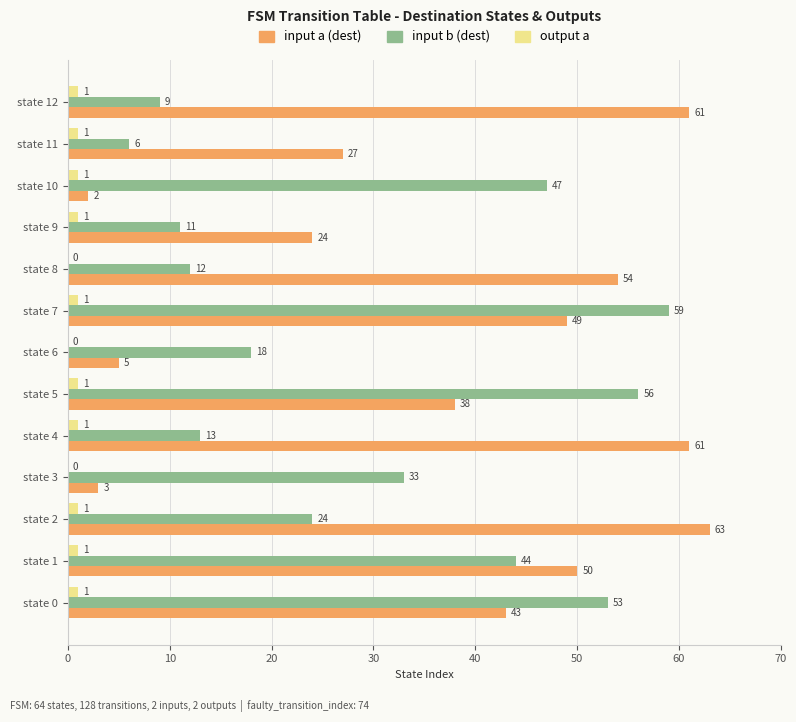

Which series changed the most between state 4 and state 6?

input a (dest)